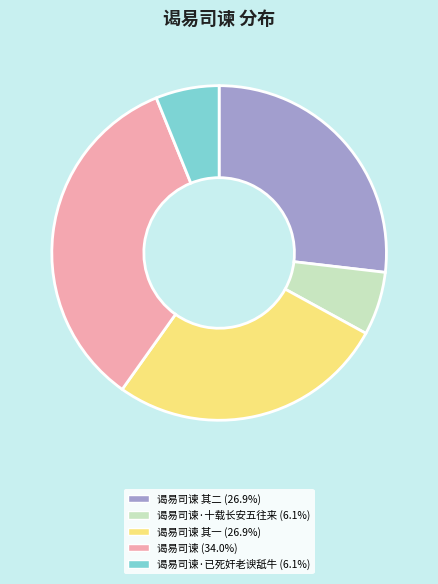

Does any single category account for the majority?

No